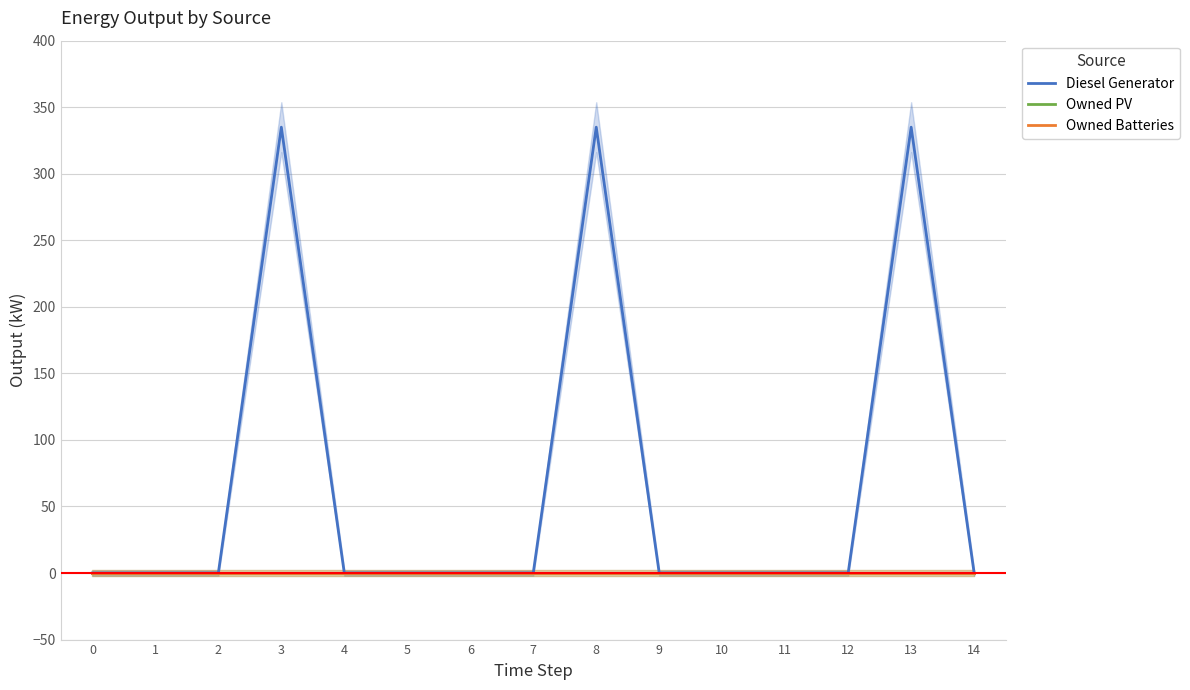

Which series has the largest total across all categories?

Diesel Generator